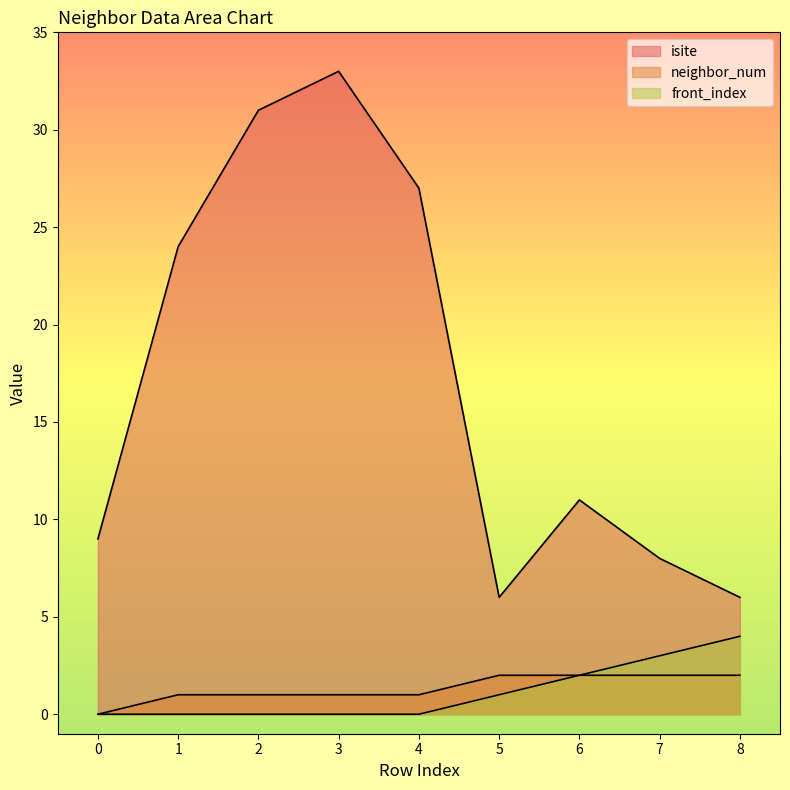

What is the sum of all front_index values?

10